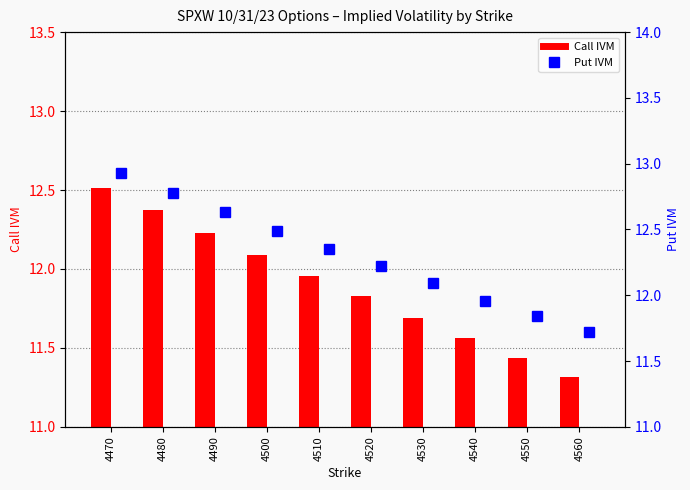

Which series has the largest total across all categories?

Put IVM